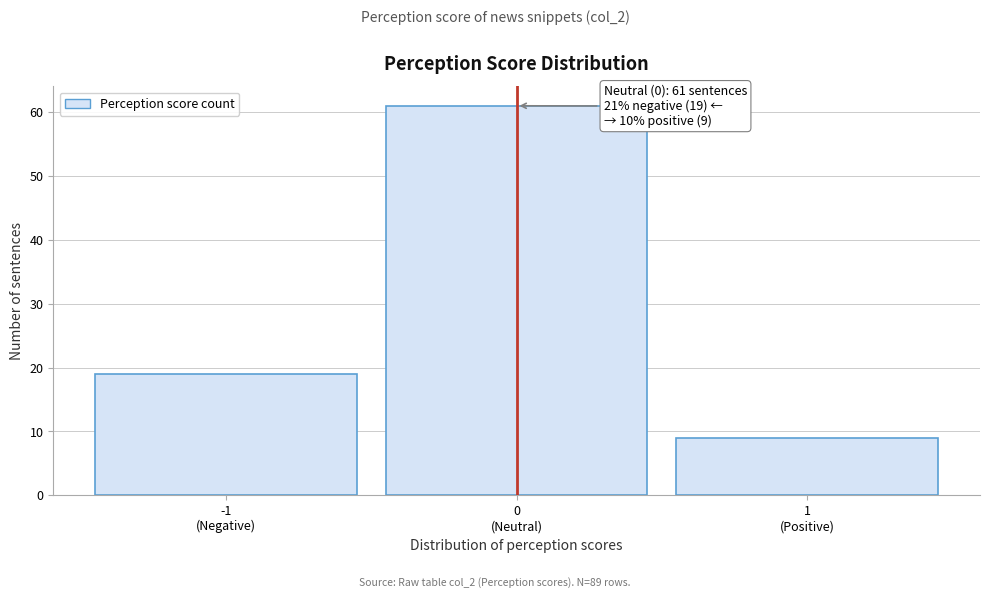

Reading right to left, list all the values displayed in this chart.

9	61	19